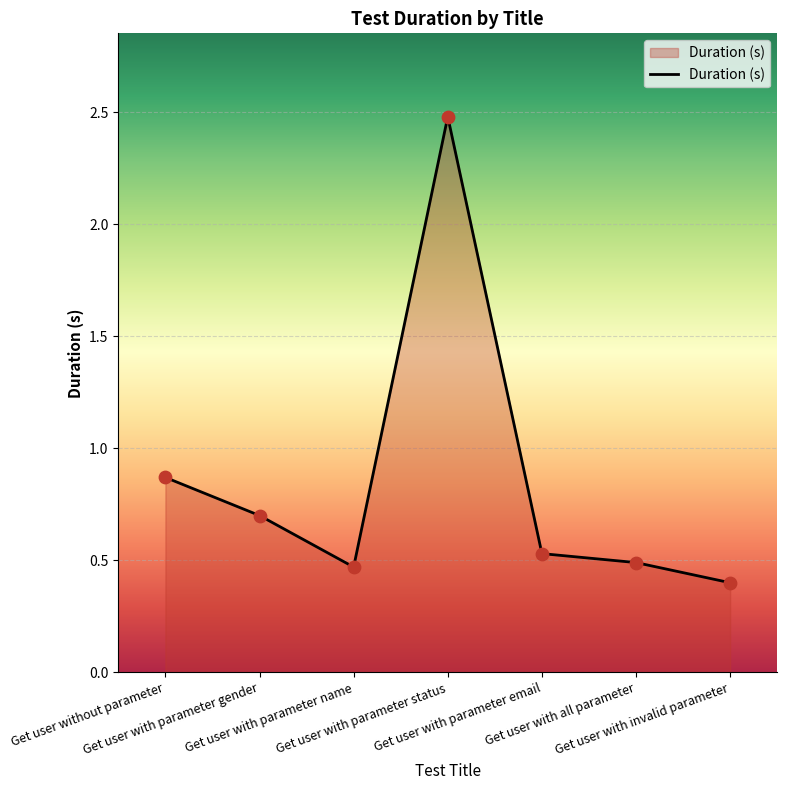

What is the ratio of the value at Get user with parameter gender to the value at Get user with parameter status?

0.3